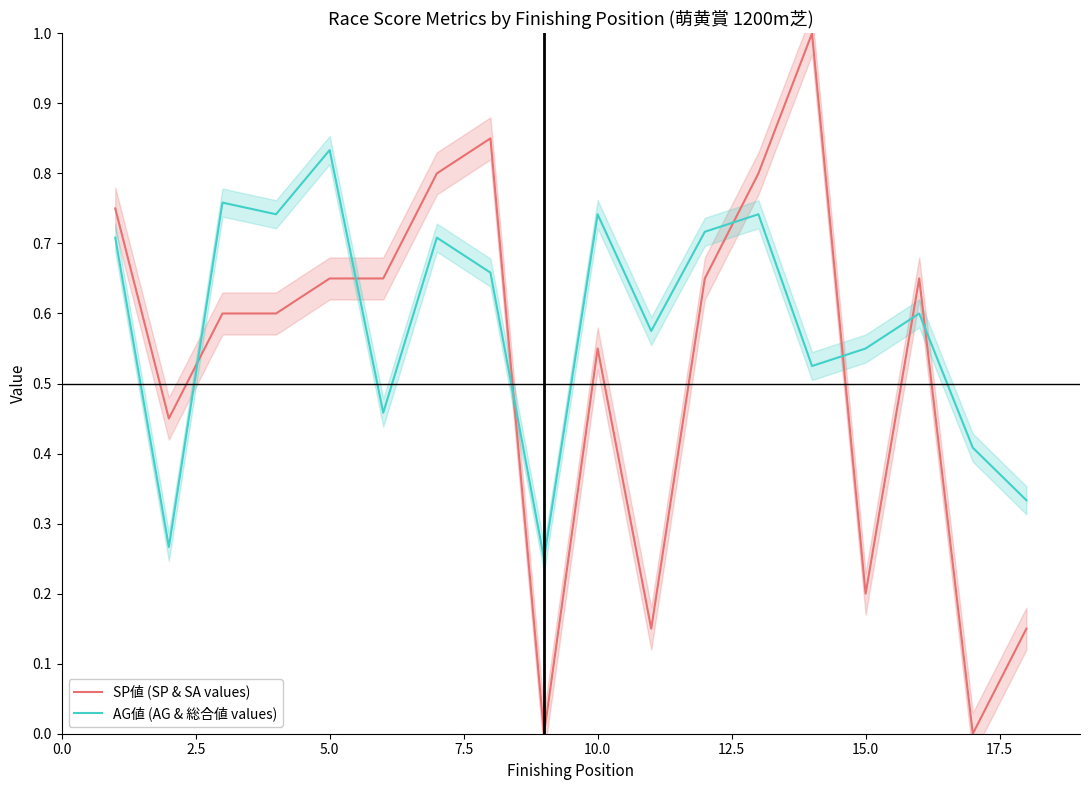

At how many categories does at least one series exceed 0?

18